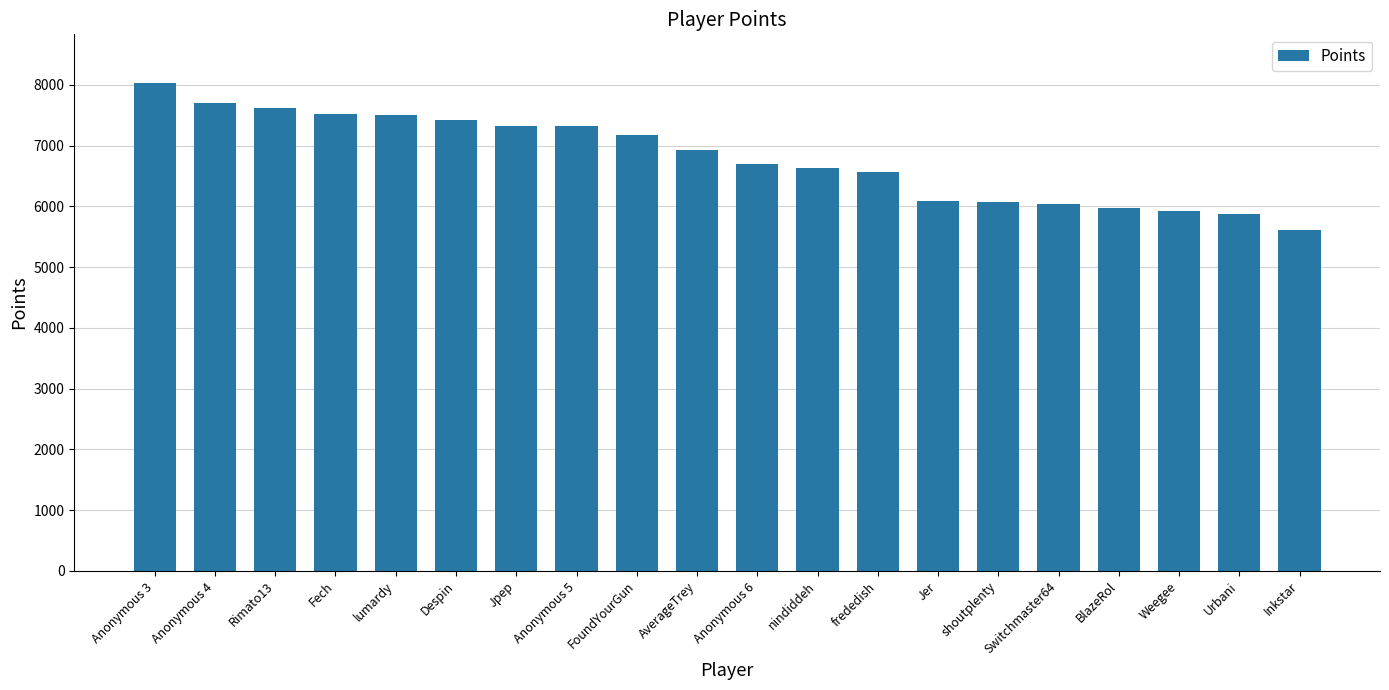

At which category does the chart reach its minimum across all series?

Inkstar